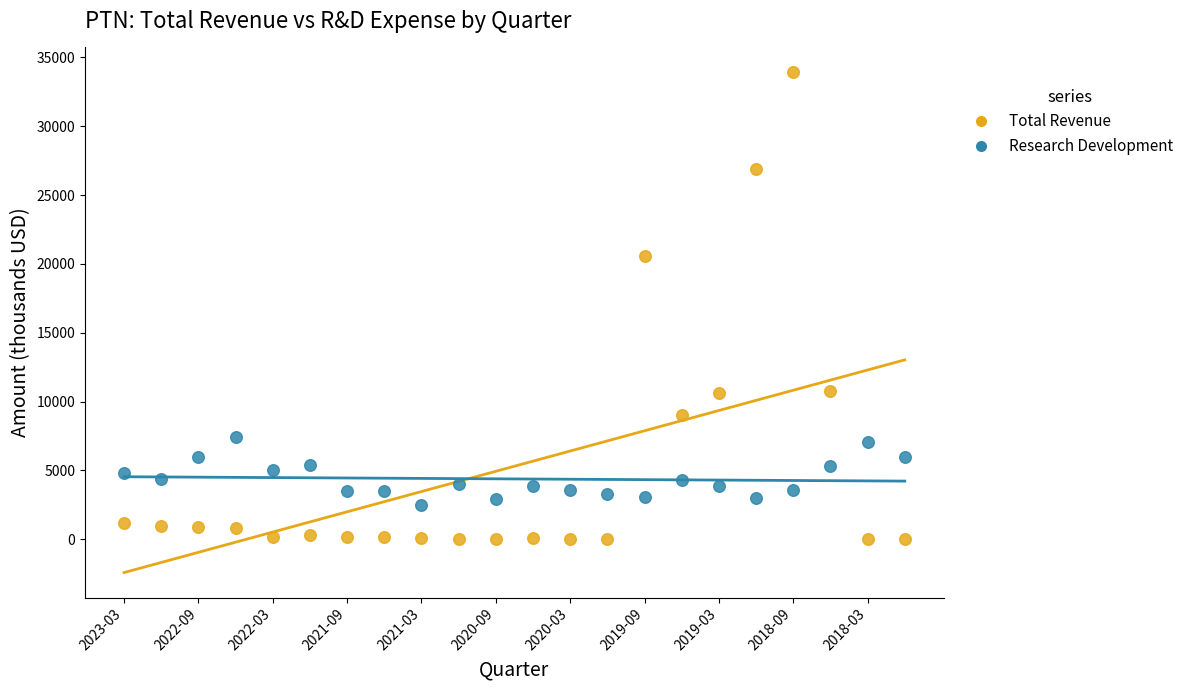

What are all the series names shown in the legend?

Total Revenue, Research Development